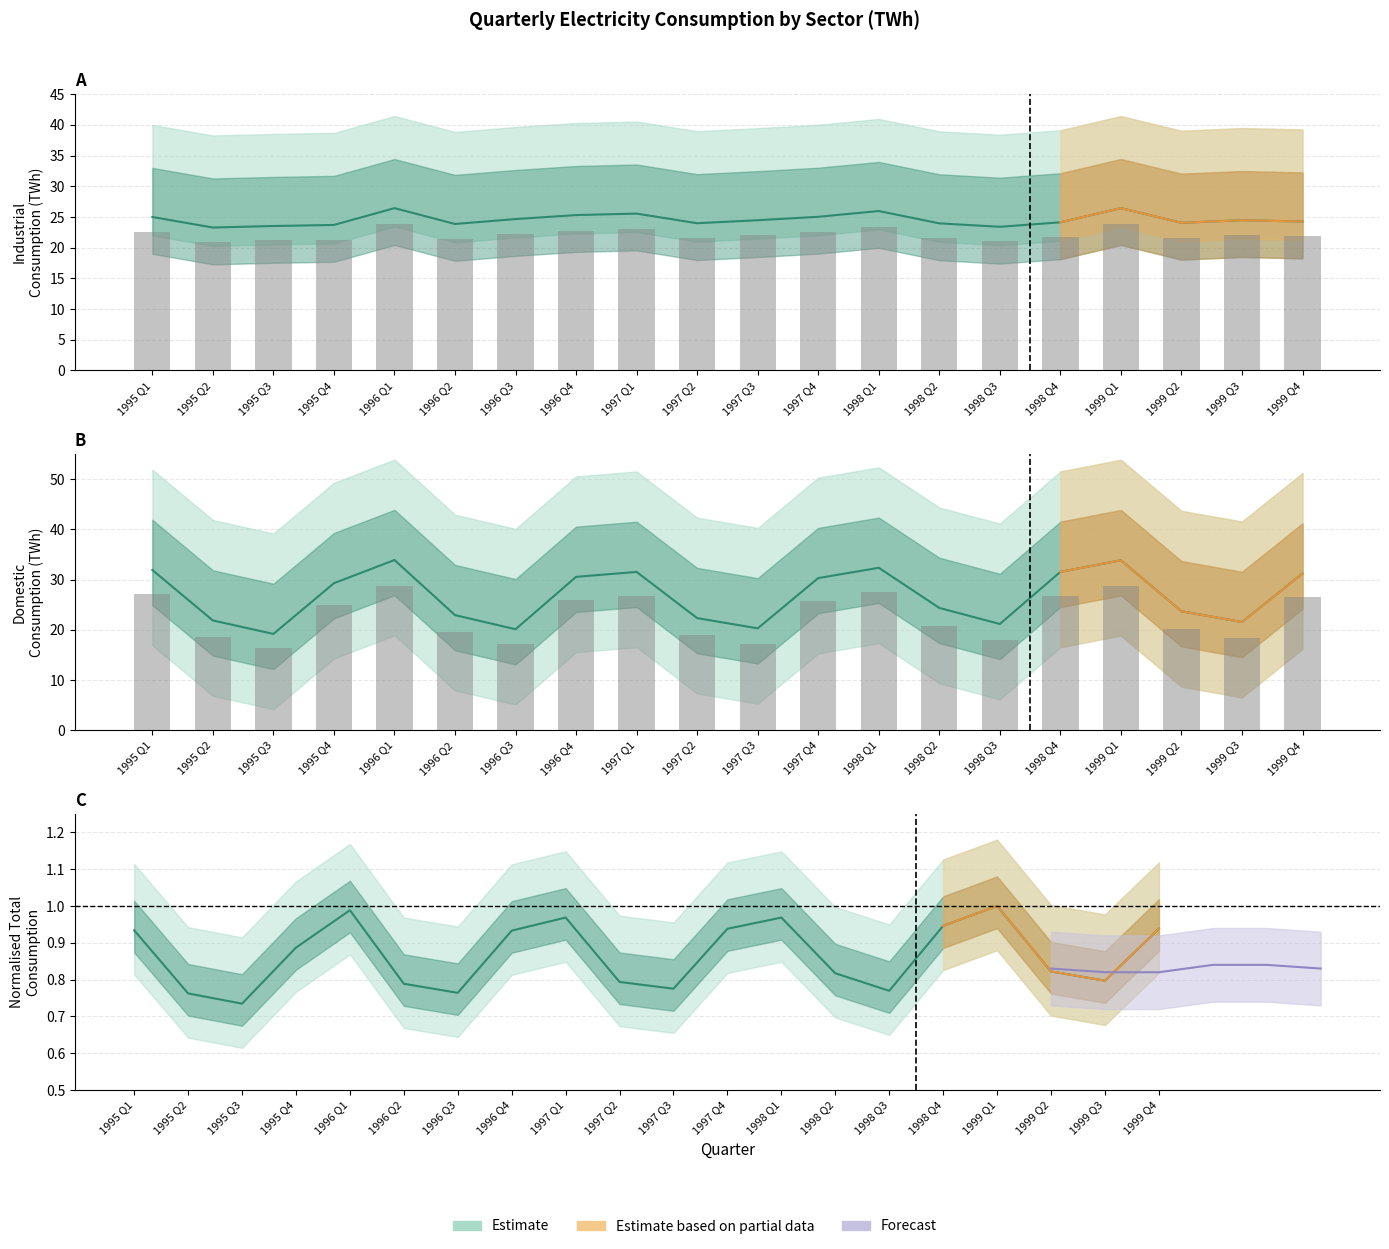

The value of Total at 1995 Q2 is 0.8. True or false?

True